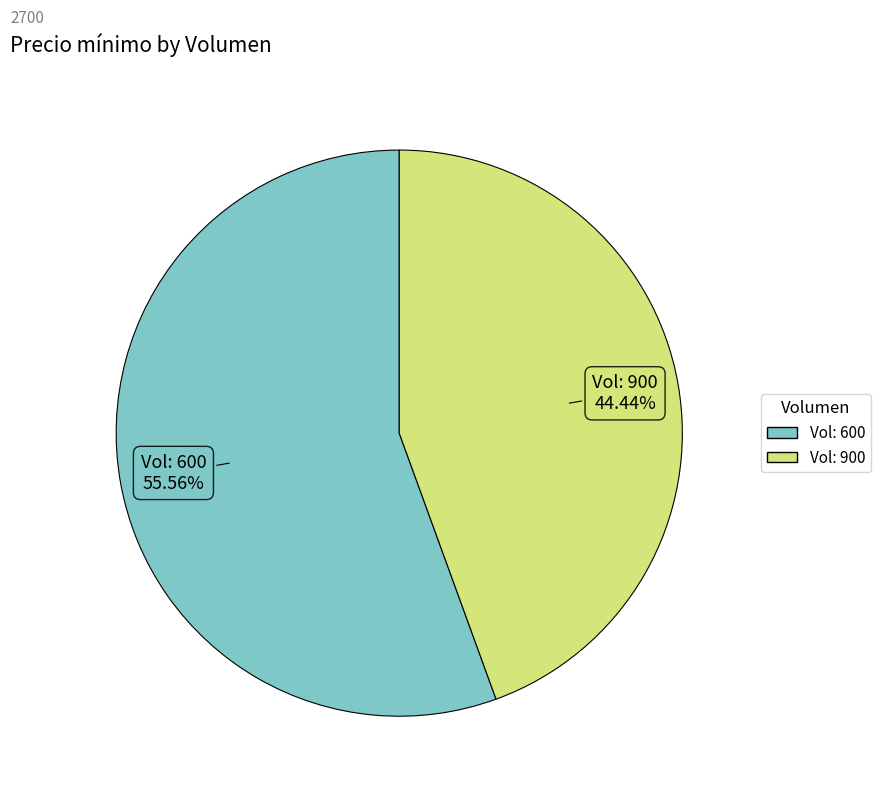

Is there a majority slice in this chart?

Yes